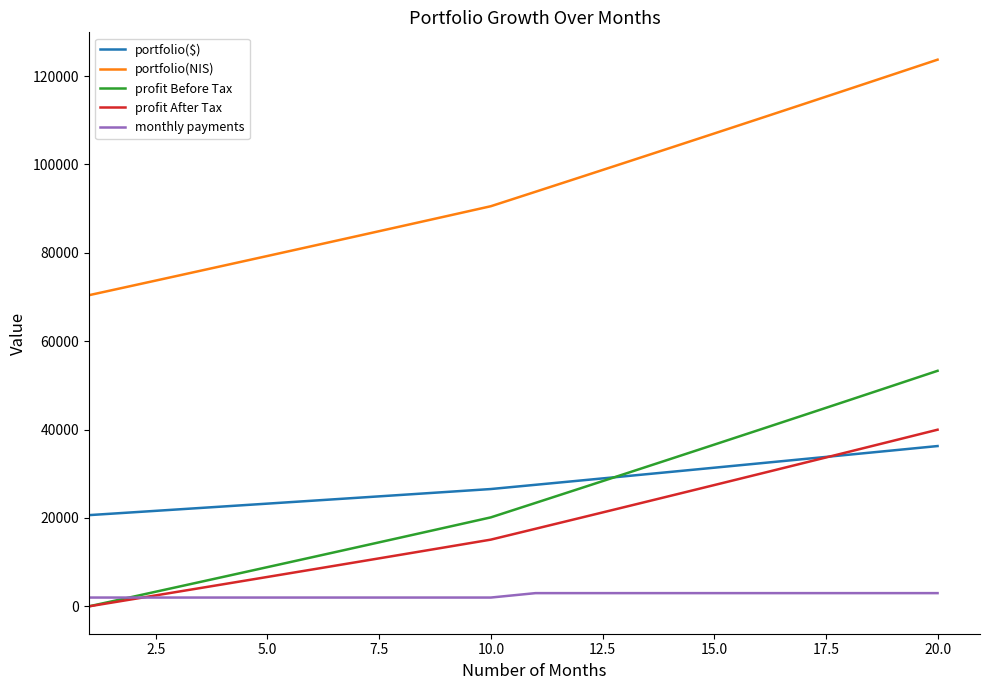

What is the maximum value shown in the chart?

123707.6